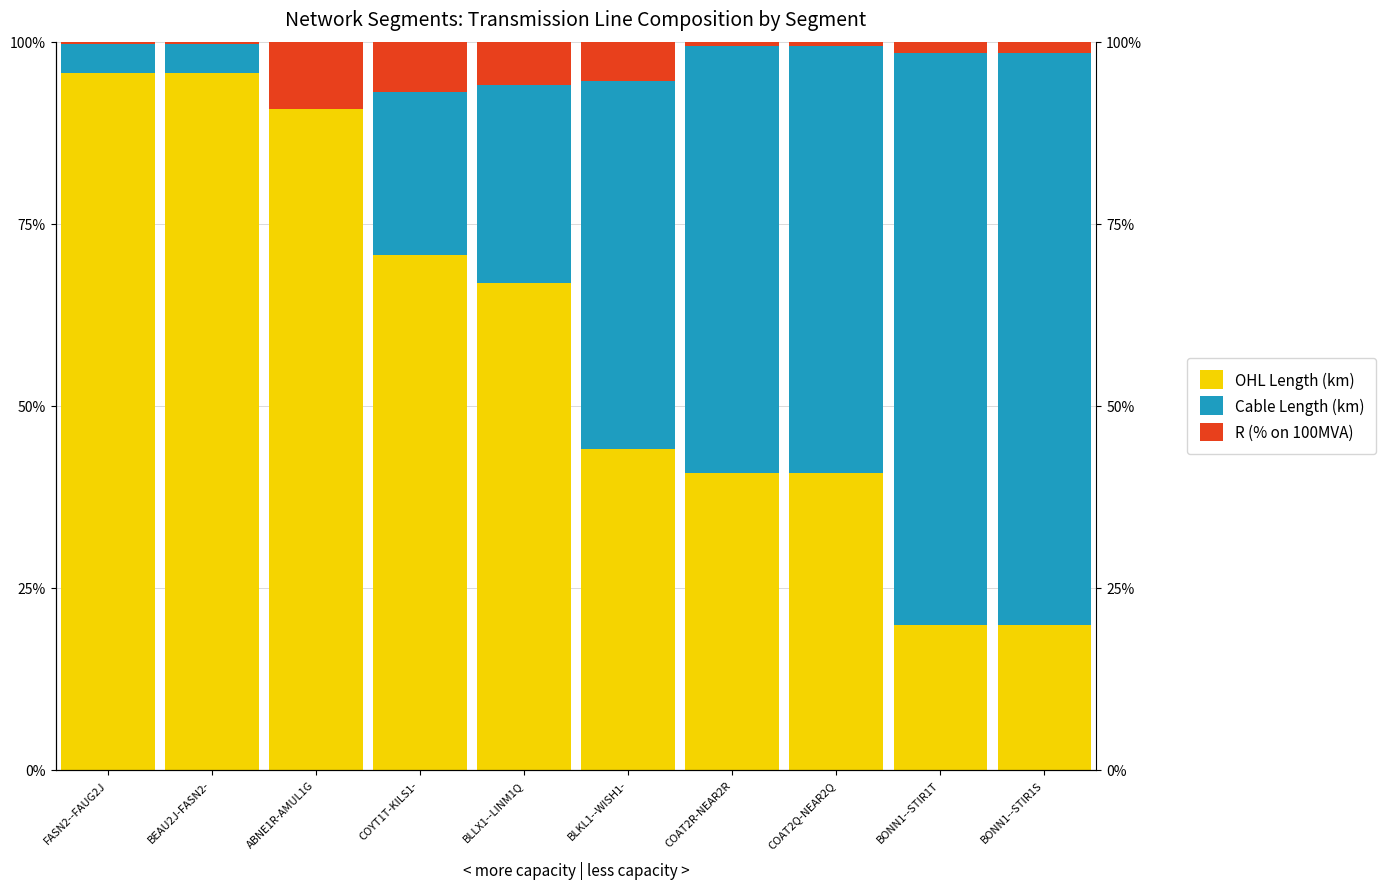

List the series in order of their peak value, highest first.

OHL Length (km), Cable Length (km), R (% on 100MVA)